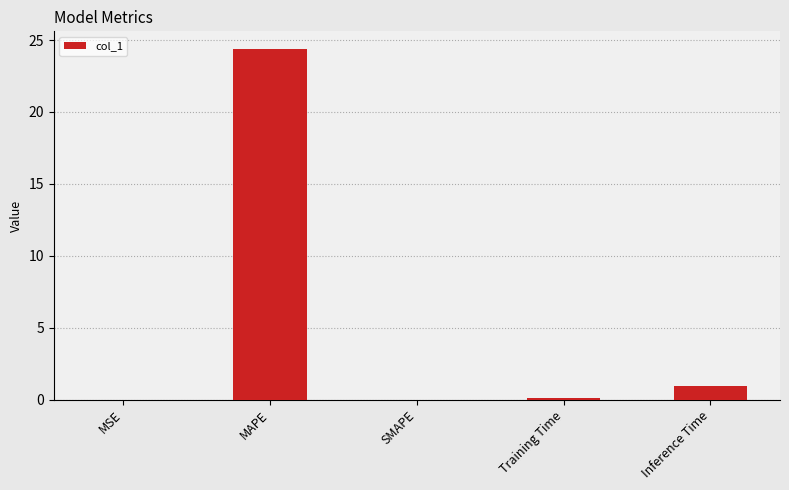

How many distinct data groups are displayed?

1